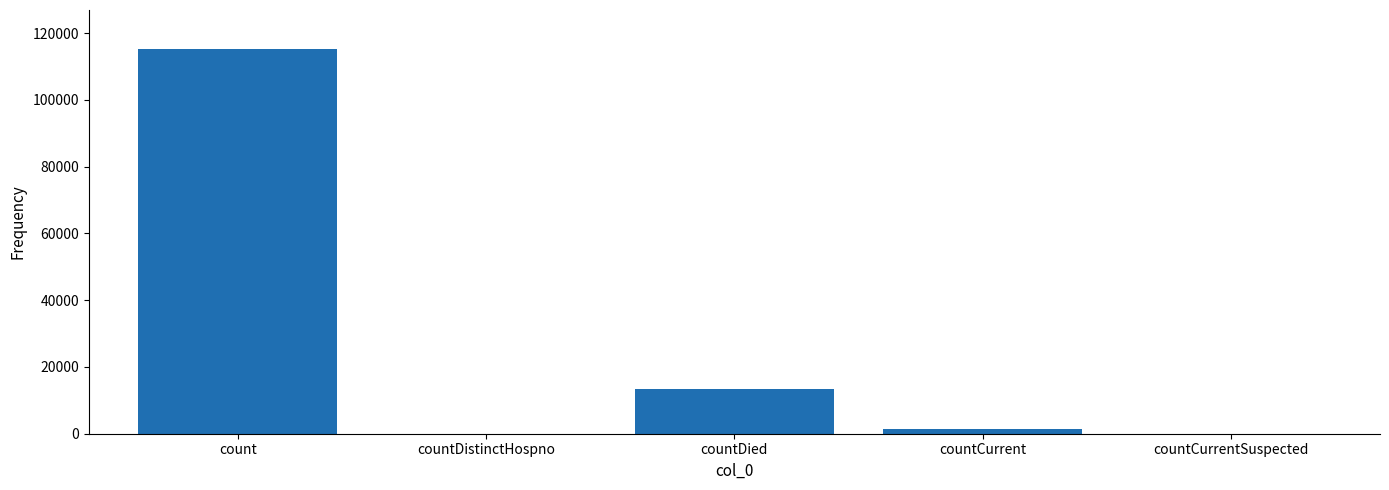

At which label is the value closest to 57689?

countDied